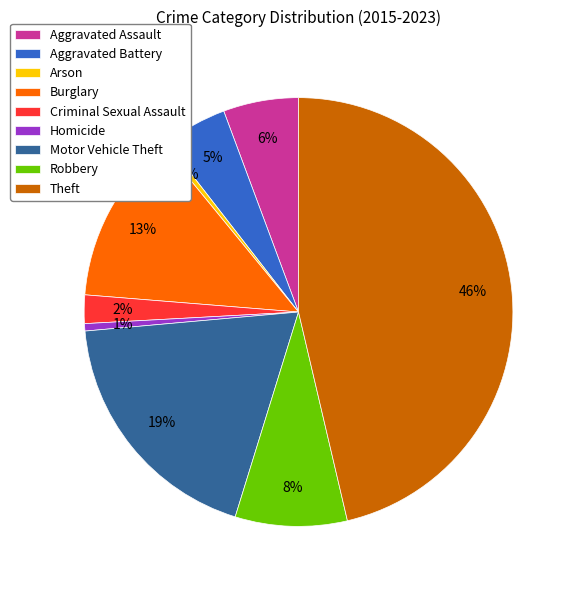

What percentage is the Theft slice, to the nearest percent?

46%